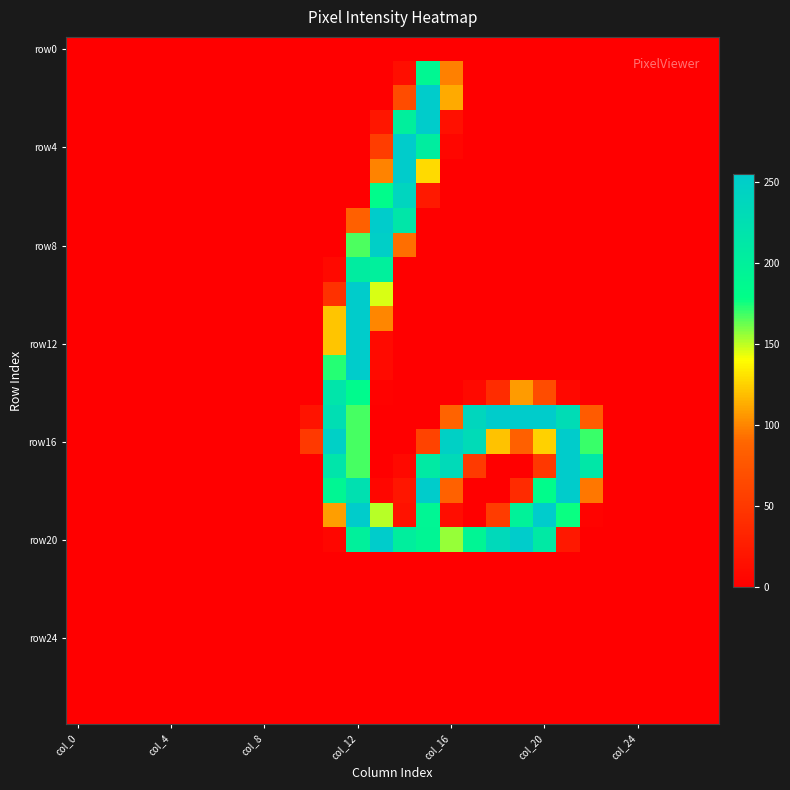

At which category is the sum across all series the highest?

col_12